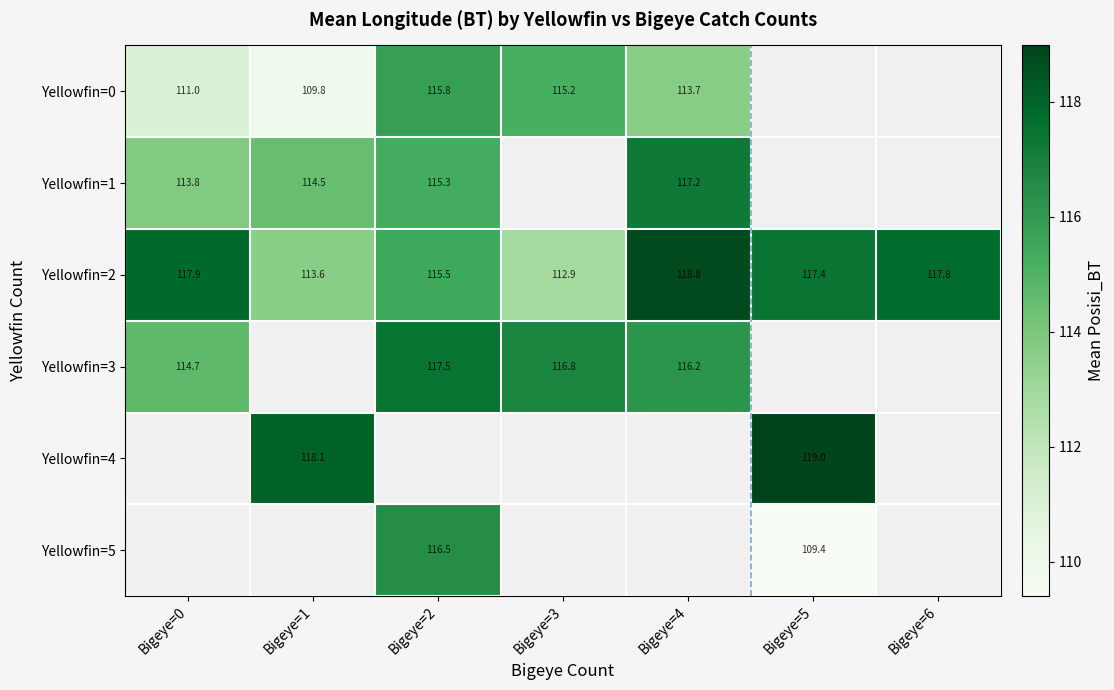

What is the greatest value displayed?

119.0